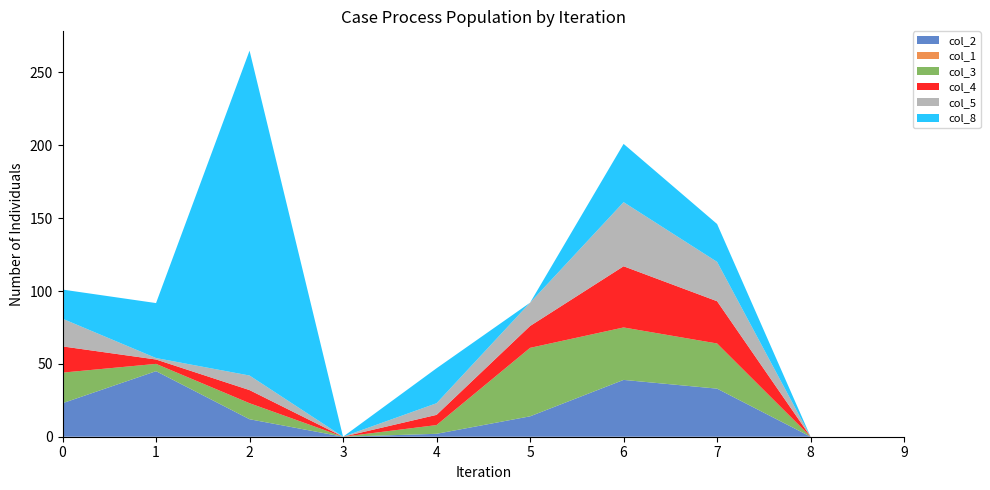

Reading left to right, transcribe all the data shown in this chart.

col_2: 0=23.0	1=45.0	2=12.0	3=0.0	4=2.0	5=14.0	6=39.0	7=33.0	8=0.0	9=0.0
col_1: 0=0.0	1=0.0	2=0.0	3=0.0	4=0.0	5=0.0	6=0.0	7=0.0	8=0.0	9=0.0
col_3: 0=21.0	1=5.0	2=11.0	3=0.0	4=6.0	5=47.0	6=36.0	7=31.0	8=0.0	9=0.0
col_4: 0=18.0	1=3.0	2=9.0	3=0.0	4=7.0	5=15.0	6=42.0	7=29.0	8=0.0	9=0.0
col_5: 0=19.0	1=1.0	2=10.0	3=0.0	4=8.0	5=16.0	6=44.0	7=27.0	8=0.0	9=0.0
col_8: 0=20.0	1=37.7	2=223.0	3=0.0	4=24.0	5=0.0	6=40.0	7=26.0	8=0.0	9=0.0